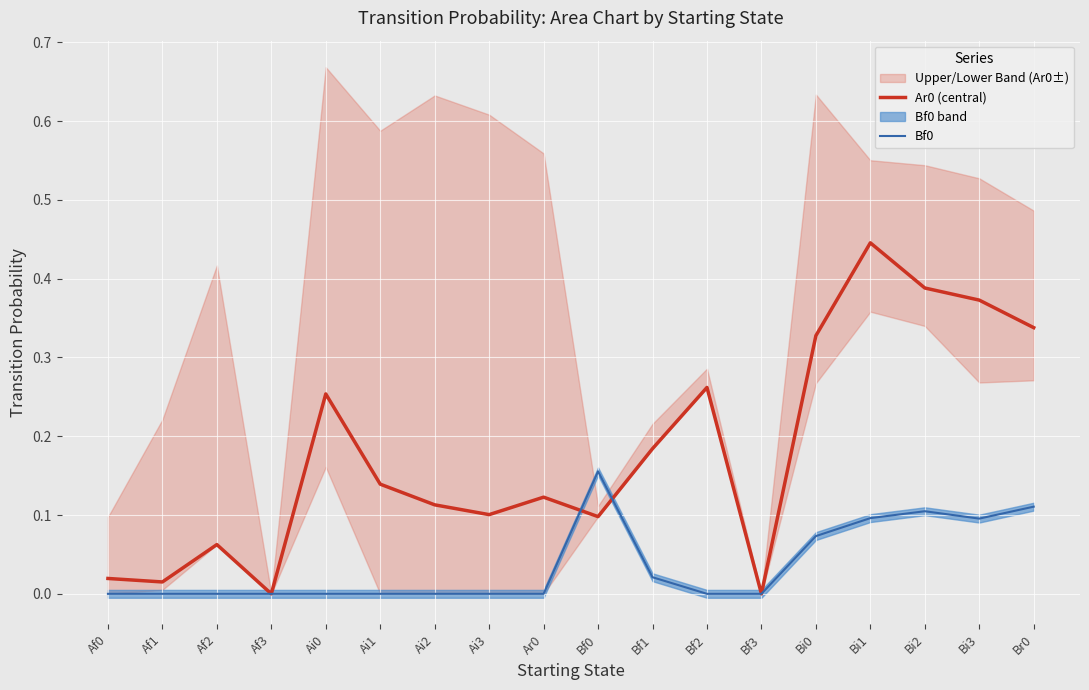

Between Ai3 and Ai1, which is larger?

Ai1